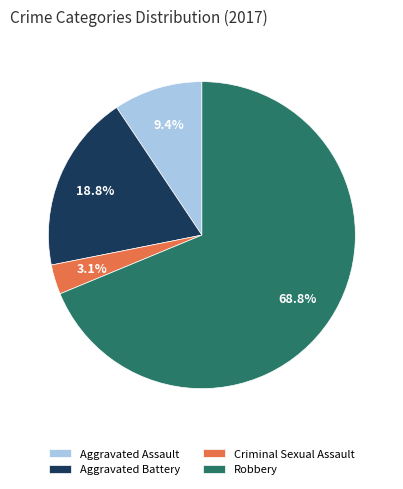

Which category accounts for the majority?

Robbery